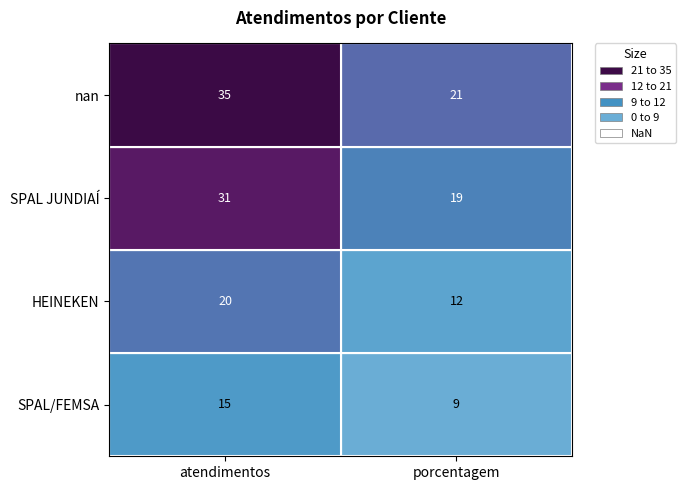

The value of nan at atendimentos is 10. True or false?

False